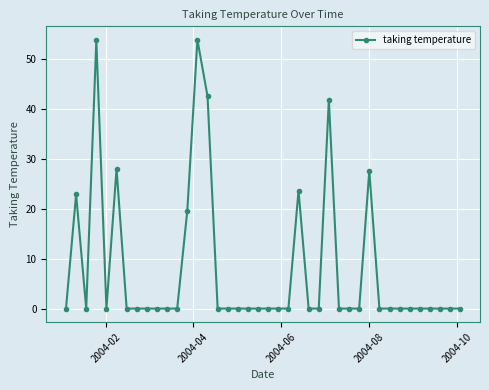

What is the difference between the maximum and minimum values?

53.7